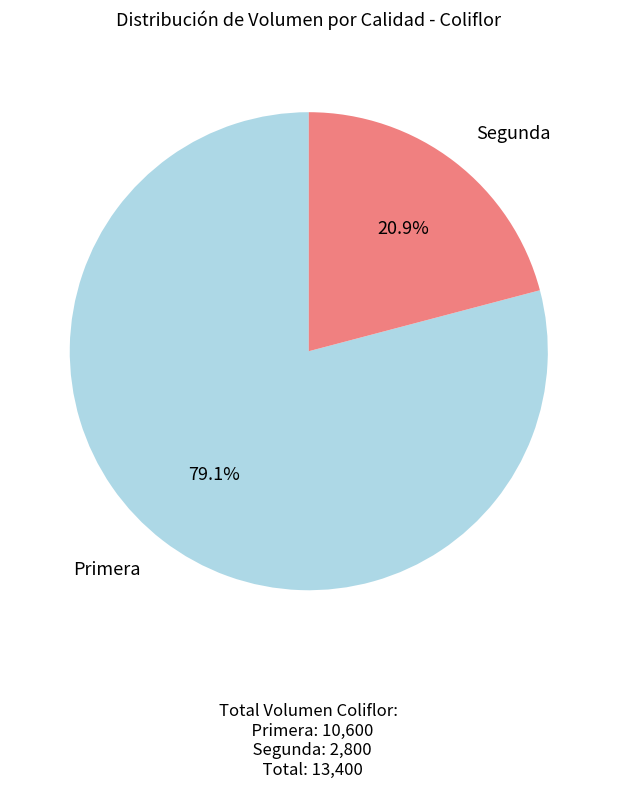

Rank the categories by value from lowest to highest.

Segunda, Primera